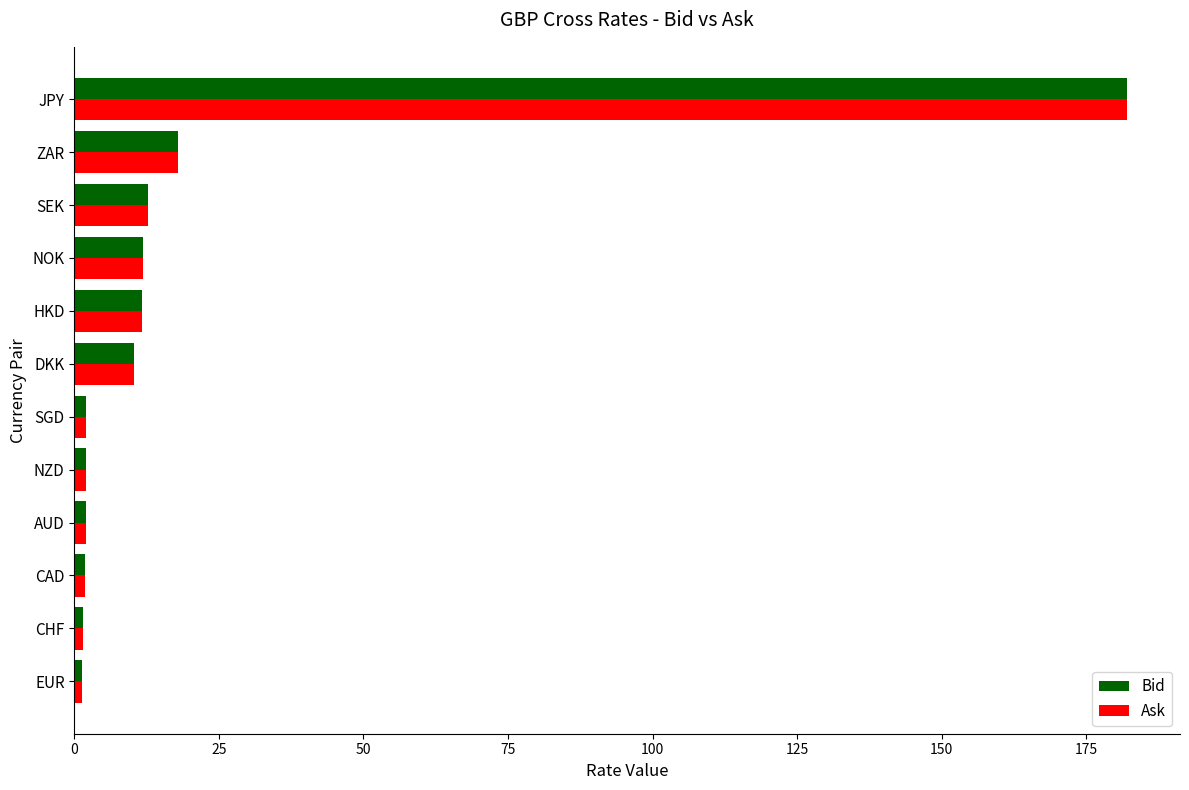

How many distinct data groups are displayed?

2